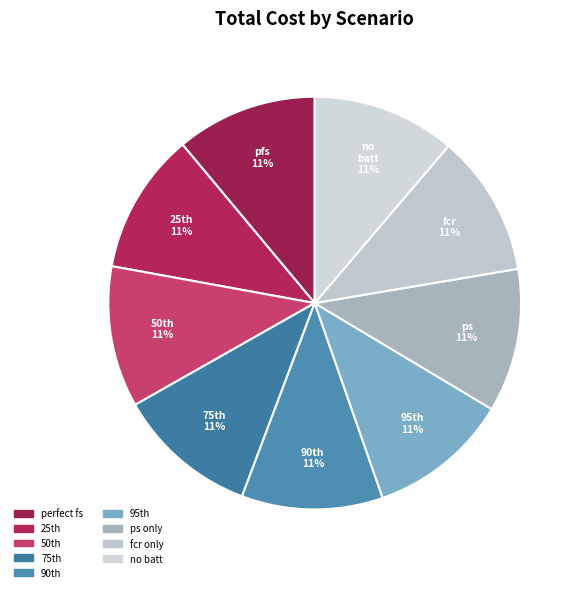

How much of the chart is everything except fcr only?

88.9%